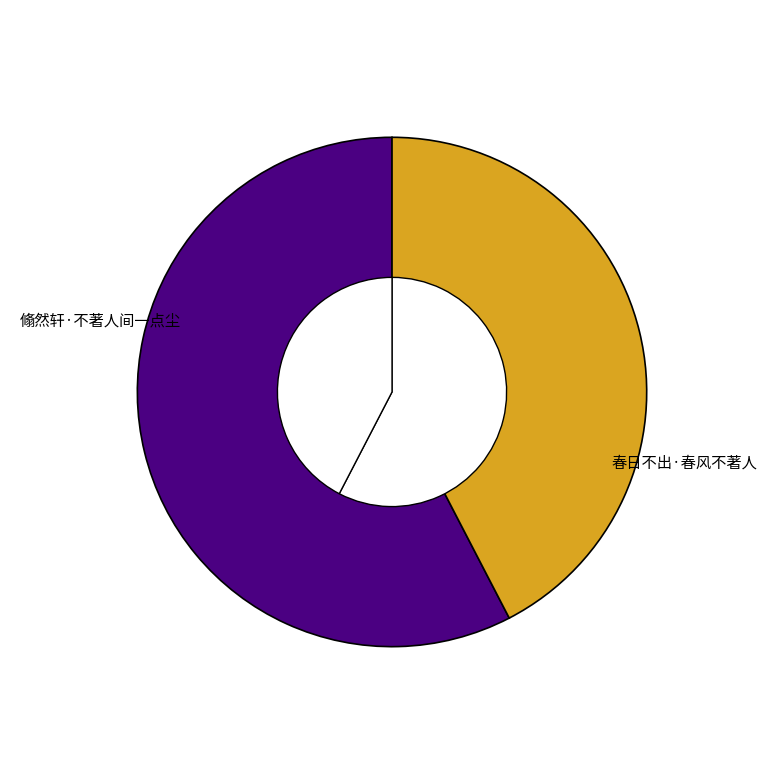

To the nearest percent, what is the difference between the 翛然轩·不著人间一点尘 and 春日不出·春风不著人 slice percentages?

15%